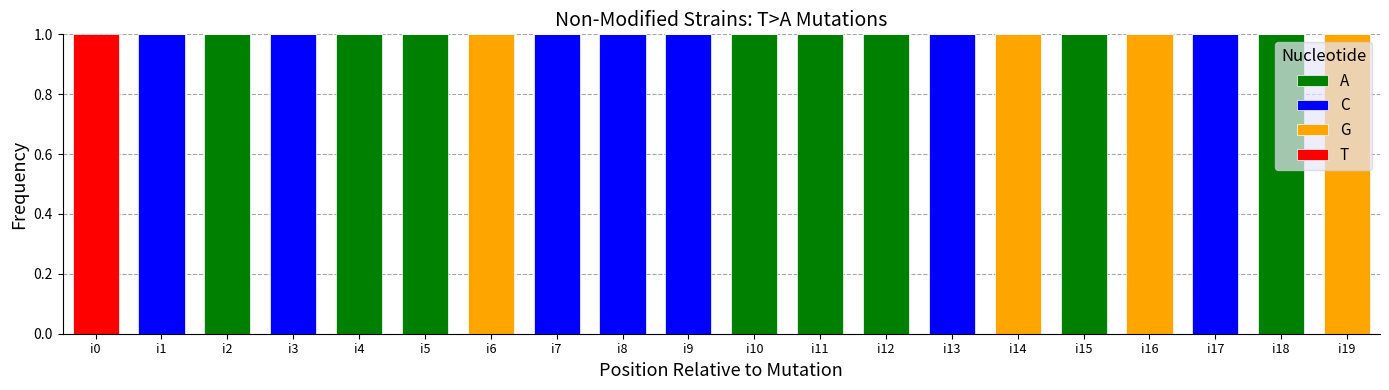

What is the approximate value of C at i9?

1